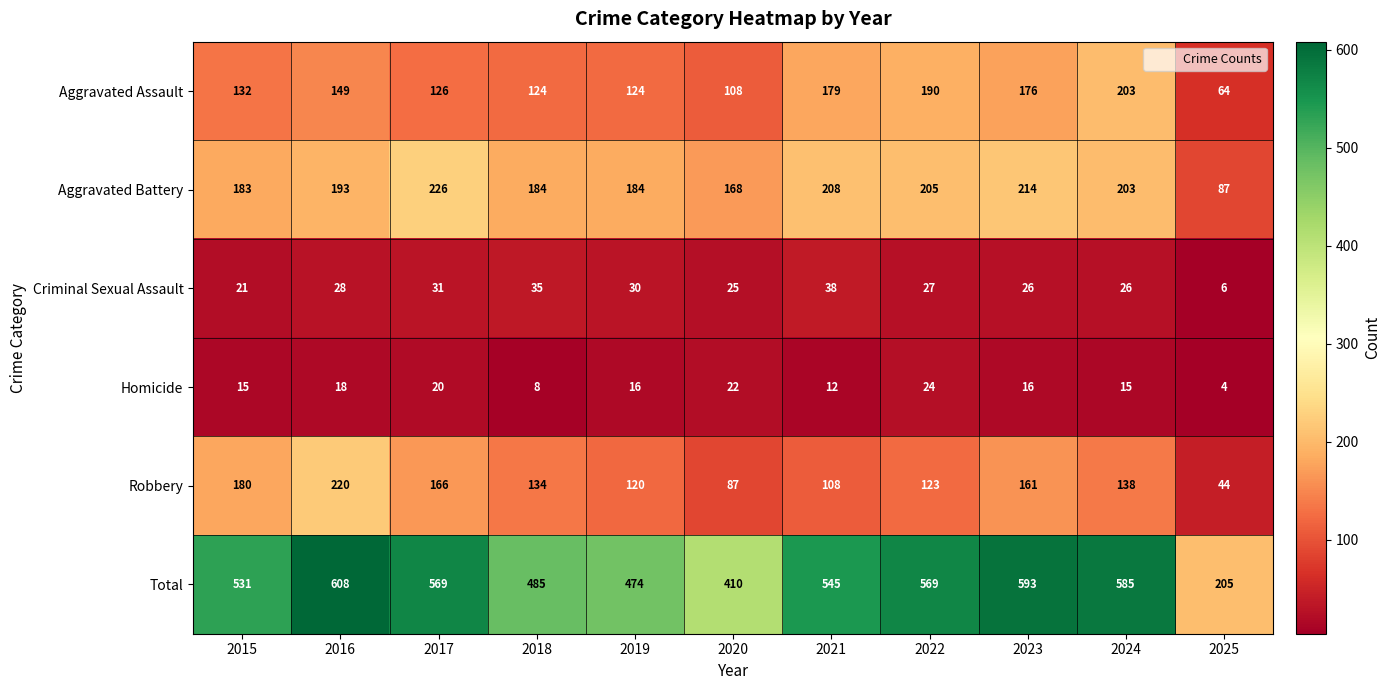

What is the smallest value displayed?

4